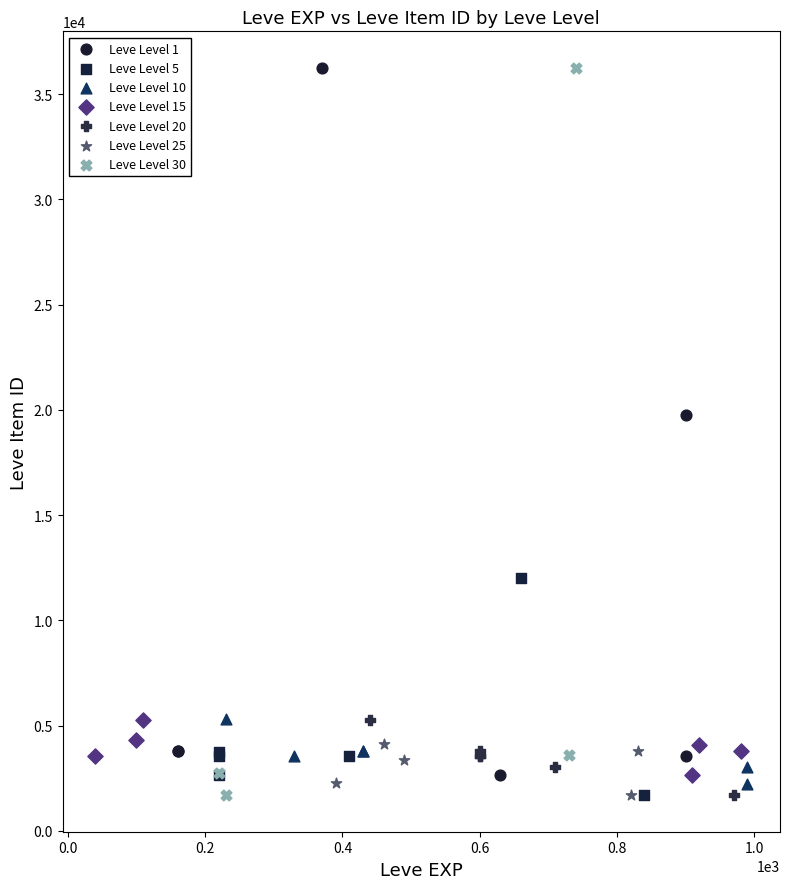

What are all the series names shown in the legend?

Leve Level 1, Leve Level 5, Leve Level 10, Leve Level 15, Leve Level 20, Leve Level 25, Leve Level 30